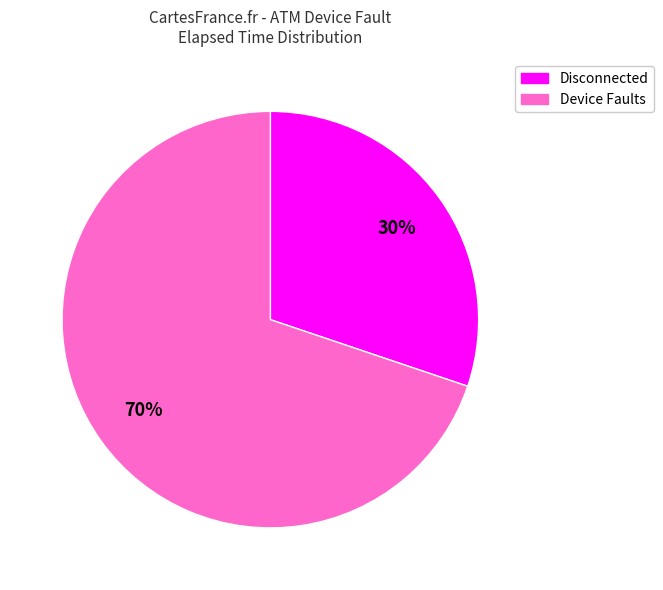

The Device Faults slice represents 81% of the pie. True or false?

False